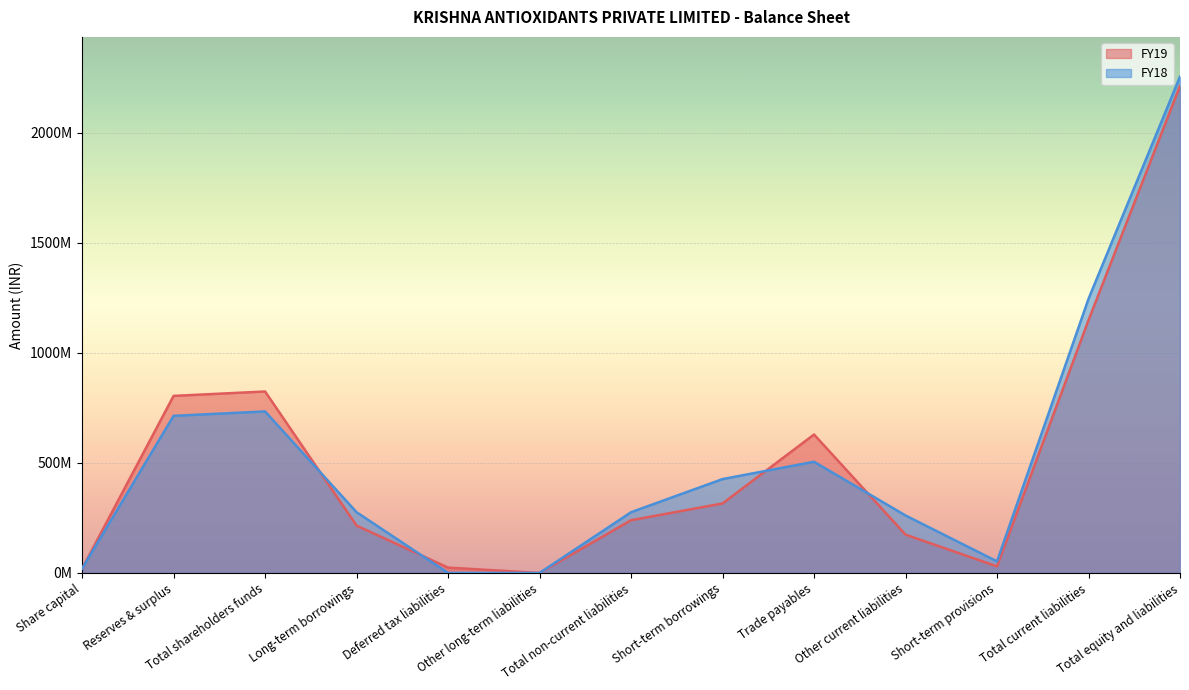

Read the FY18 value at Other current liabilities.

261047000